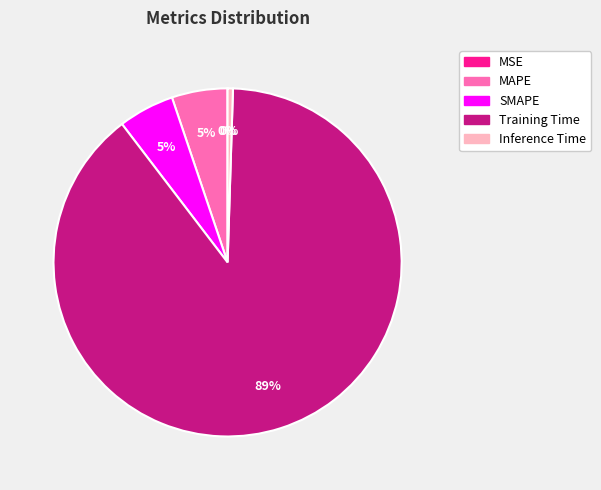

What is the majority slice?

Training Time